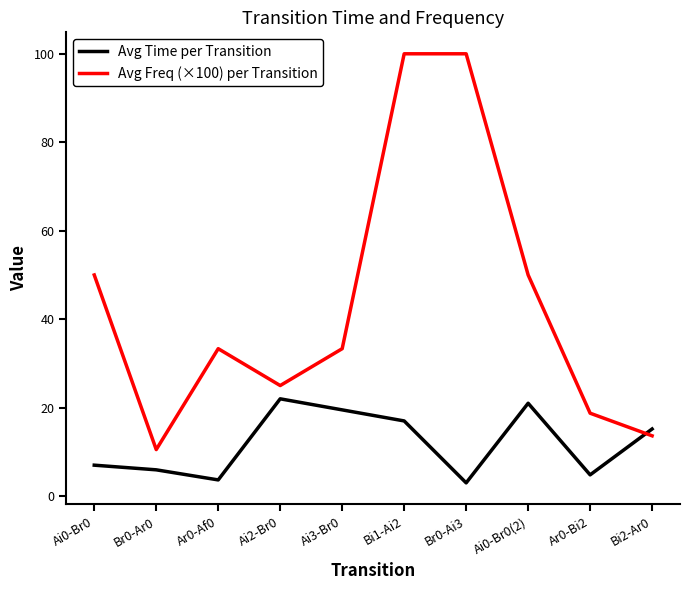

List the series in order of their overall mean, lowest first.

Avg Time per Transition, Avg Freq (×100) per Transition